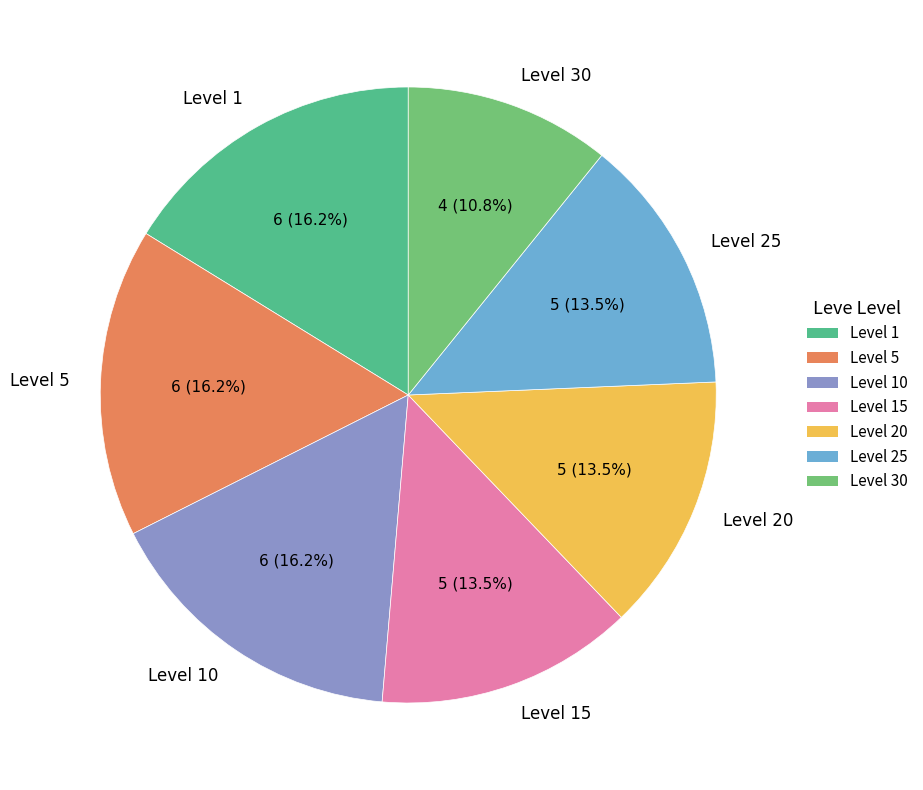

What percentage is NOT represented by Level 20?

86.5%